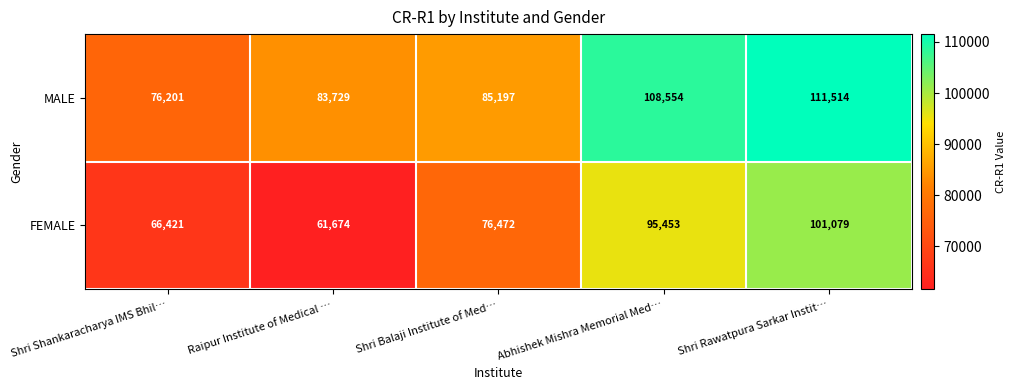

What is the sum of the FEMALE values at Raipur Institute of Medical … and Shri Shankaracharya IMS Bhil…?

128095